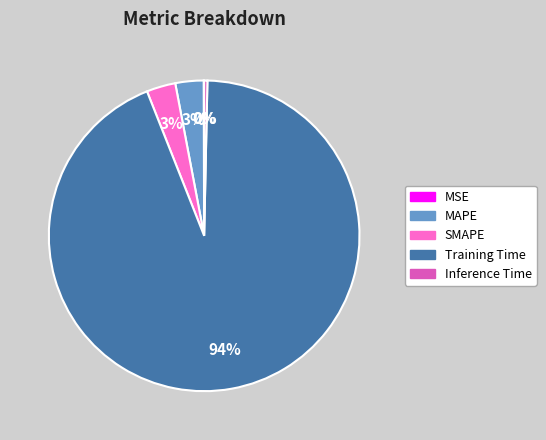

Is the sum of Inference Time and MAPE greater than half?

No